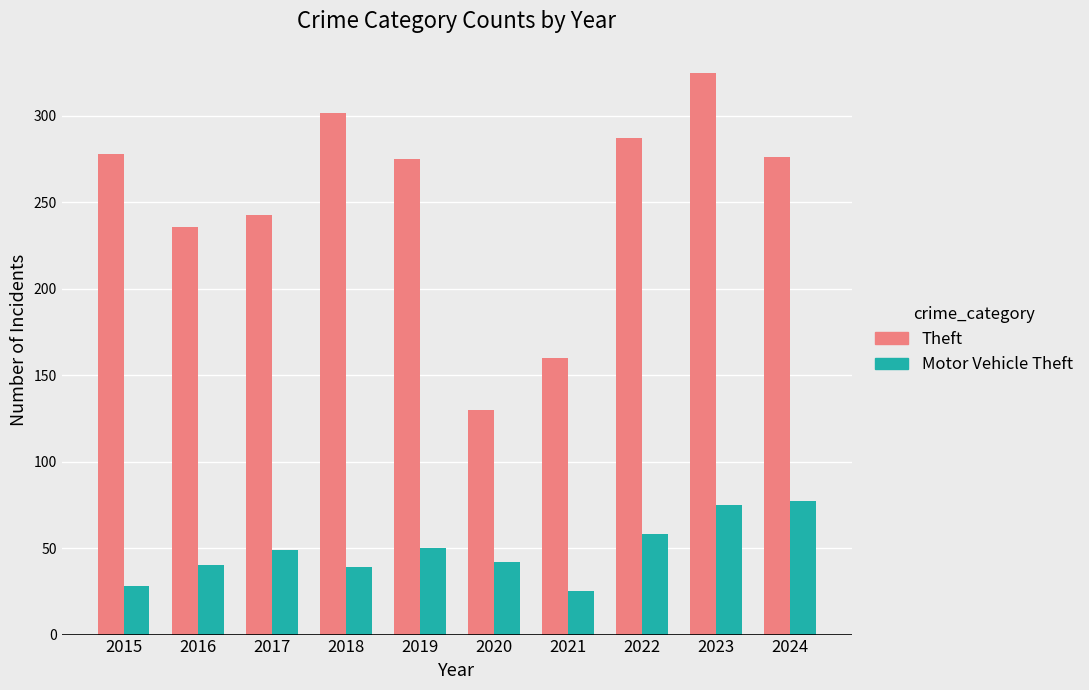

What is the sum of the Theft values at 2020 and 2021?

290